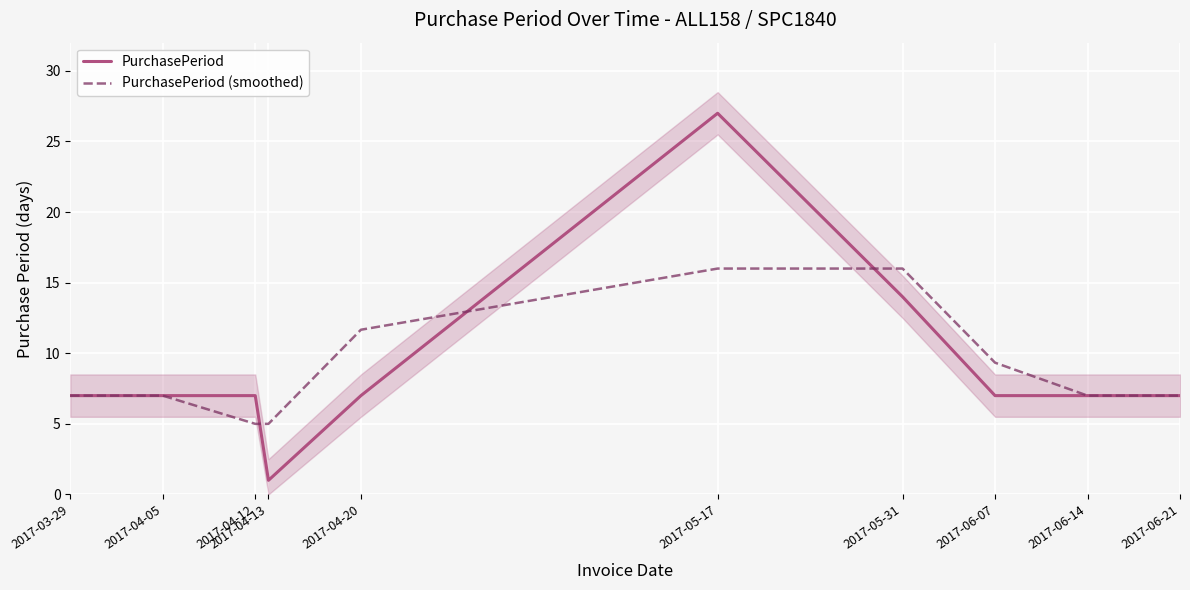

Rank the series by their maximum value, from highest to lowest.

PurchasePeriod, PurchasePeriod (smoothed)